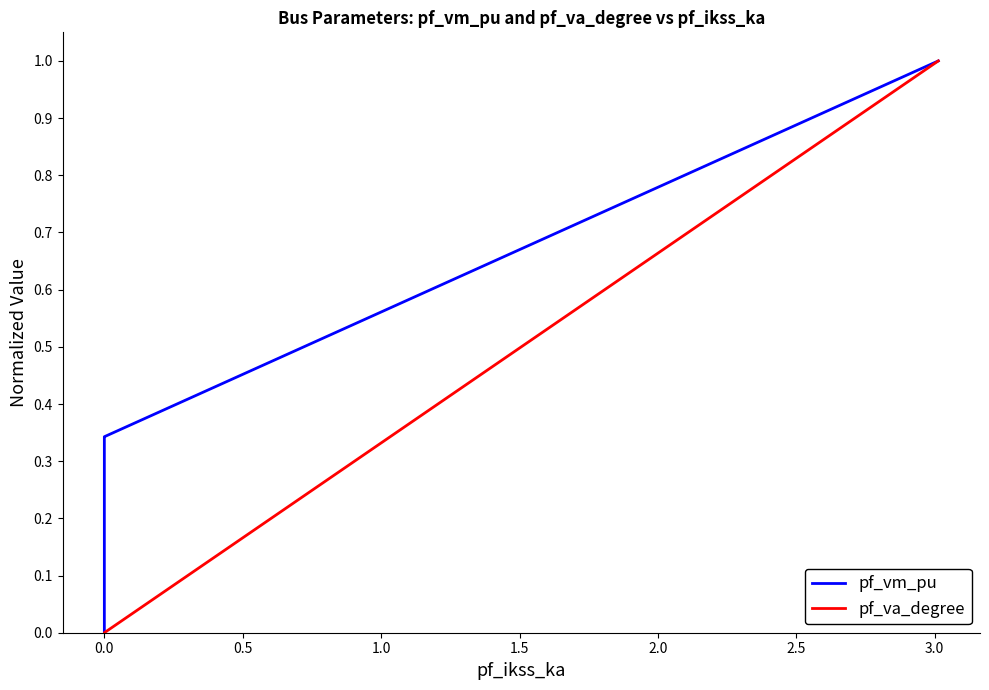

Count the number of data series in this chart.

2